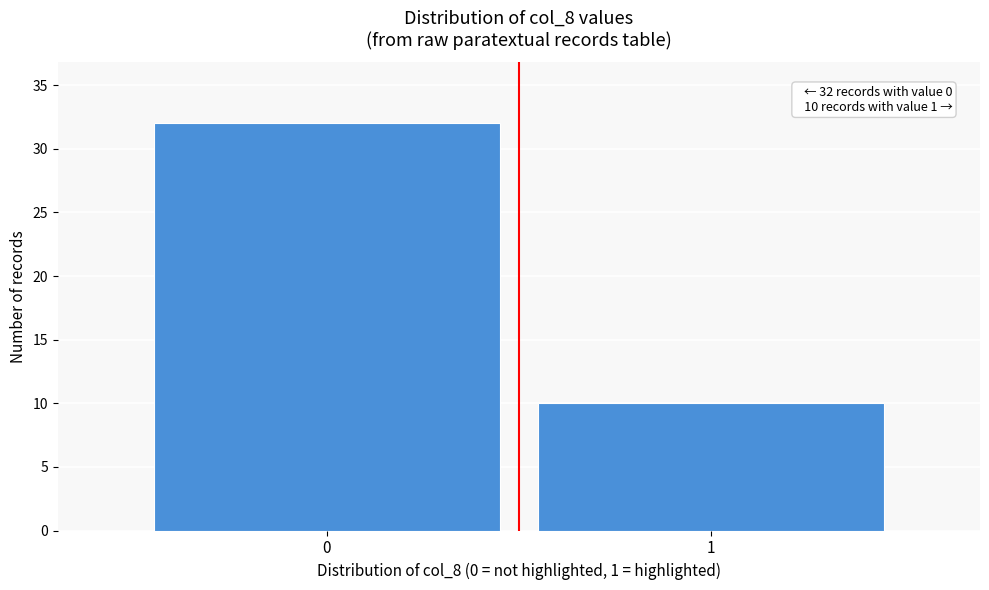

Reading left to right, transcribe all the data shown in this chart.

32	10